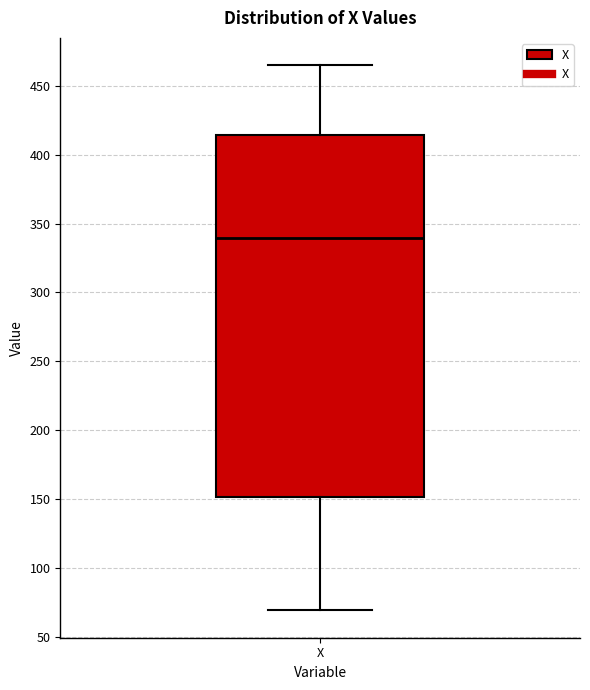

Where does the median line of the box for X sit on the y-axis? The values are not printed on the chart, so give them approximately, as read against the axis.

340